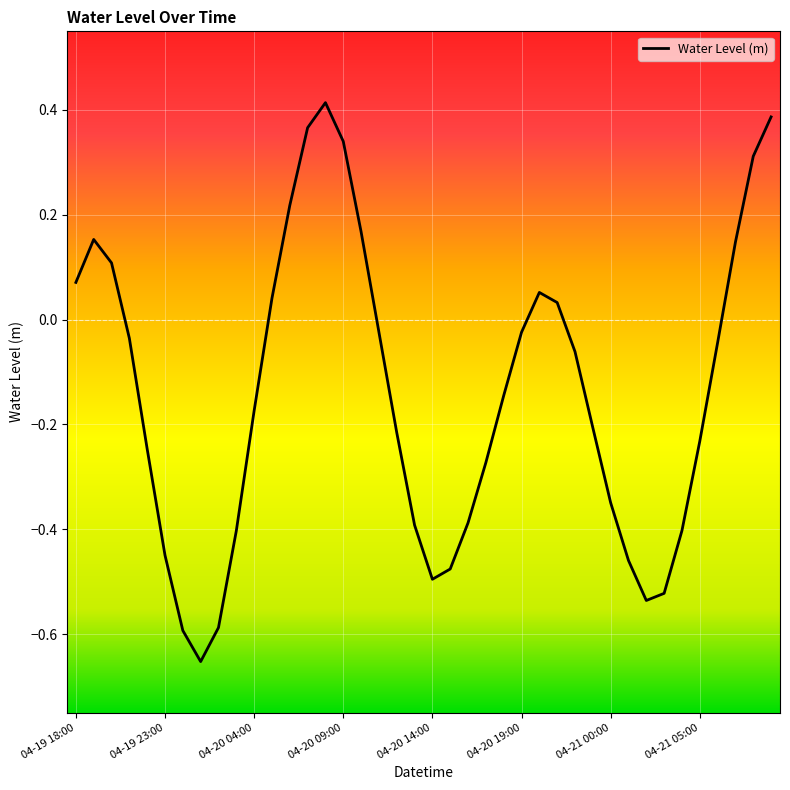

What is the difference between the maximum and minimum values?

1.1